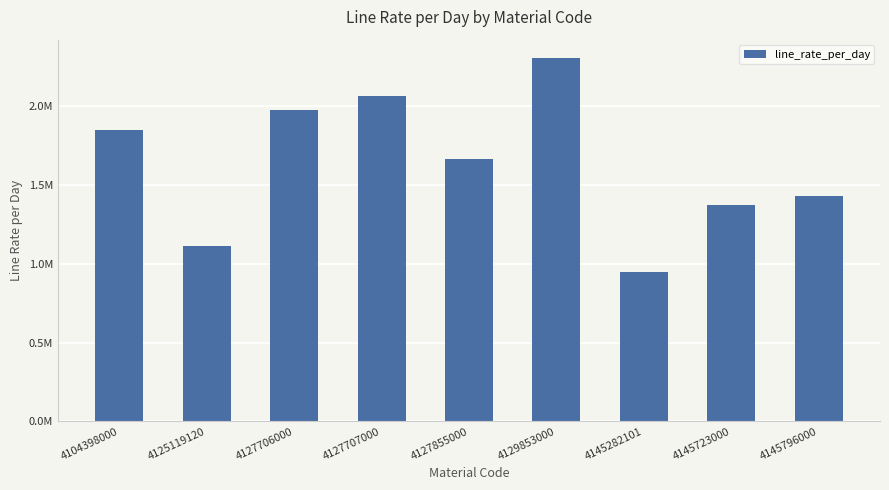

What is the sum of all values?

14738443.1